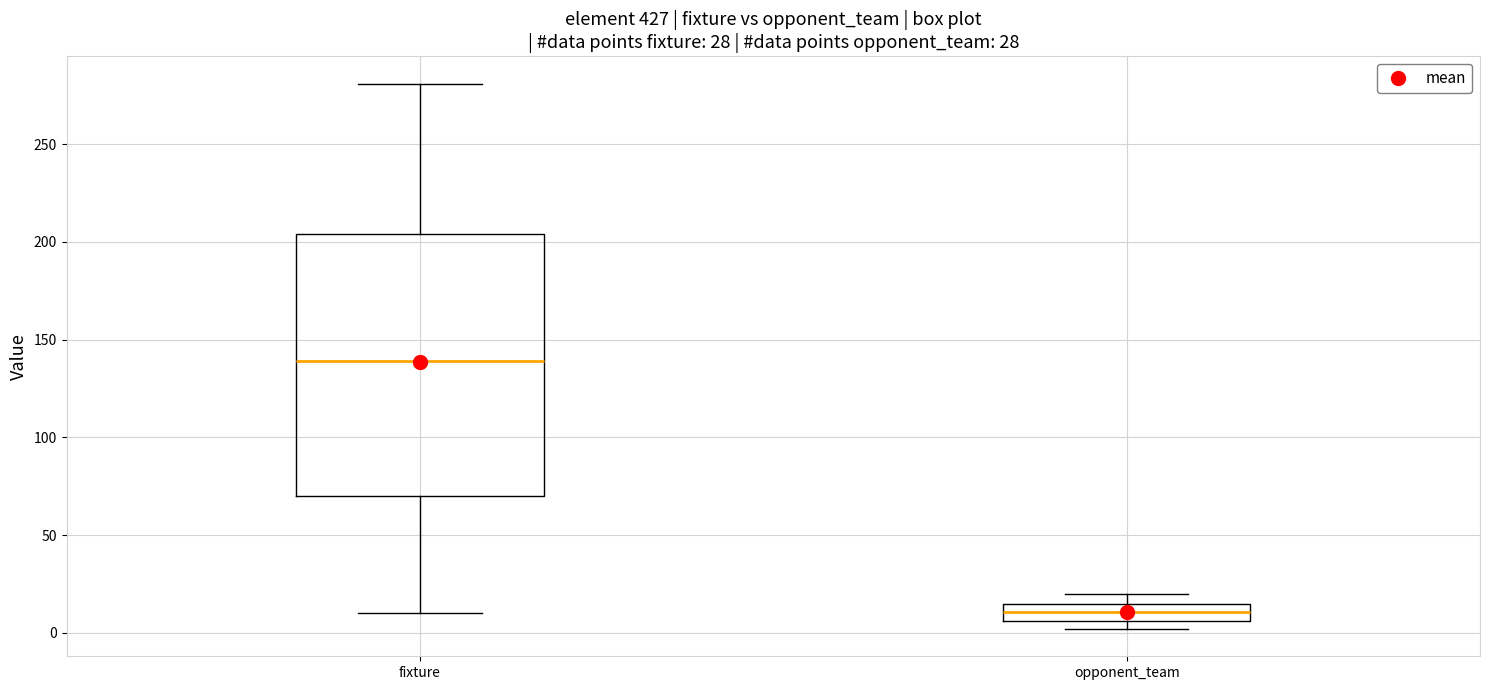

Which box has the highest median line?

fixture